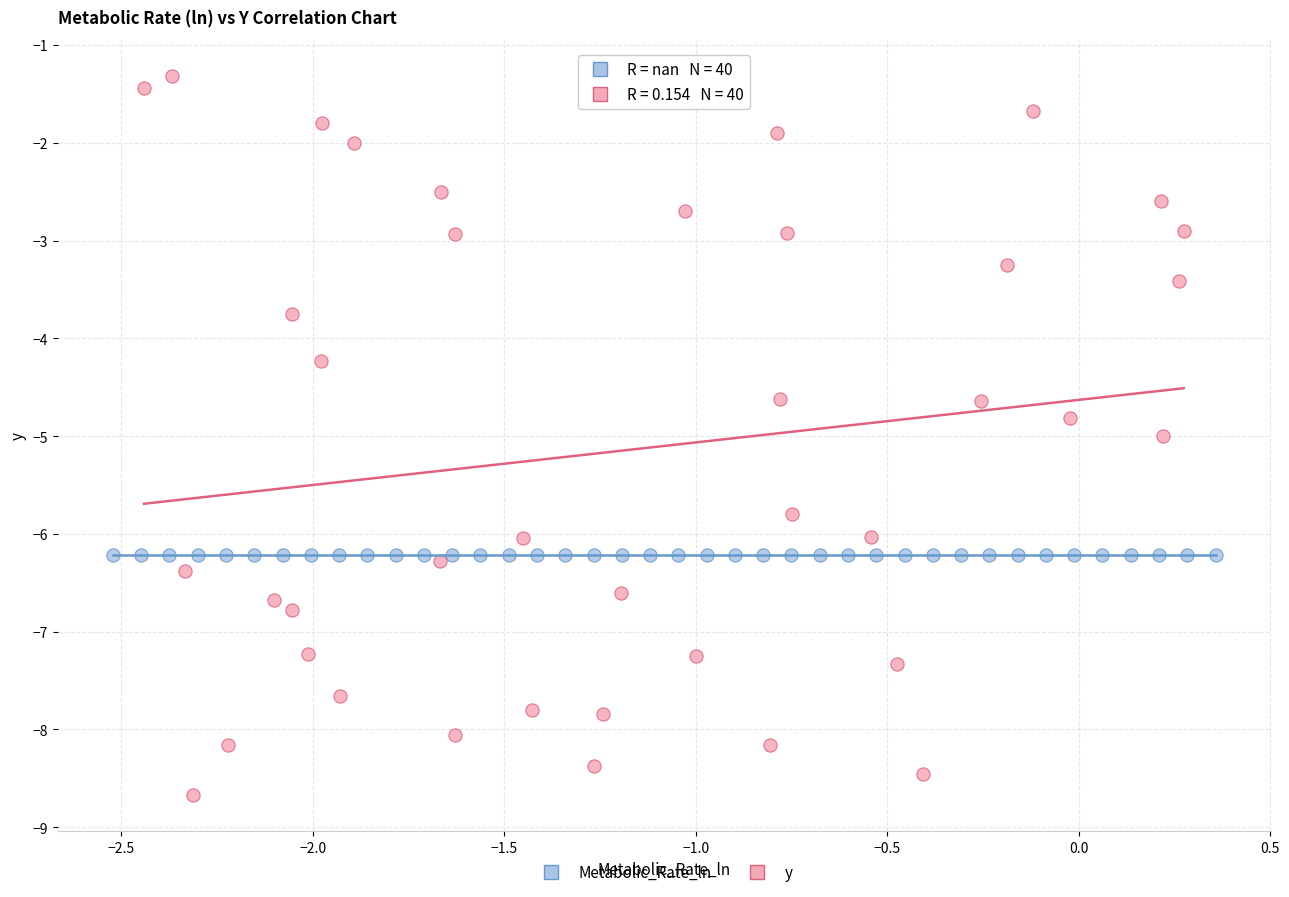

Which series contains the lowest Y value?

y